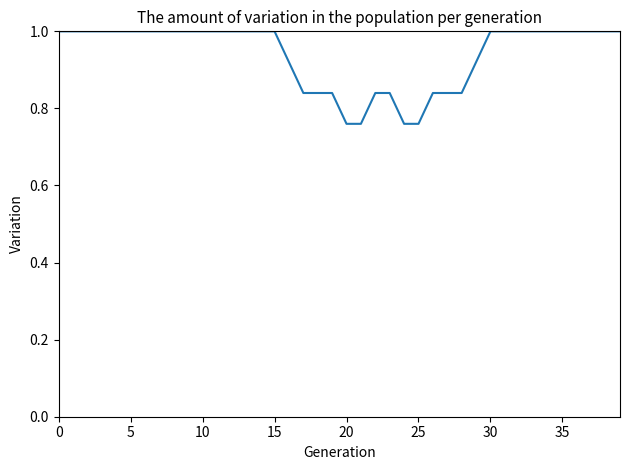

What is the maximum value shown in the chart?

1.0